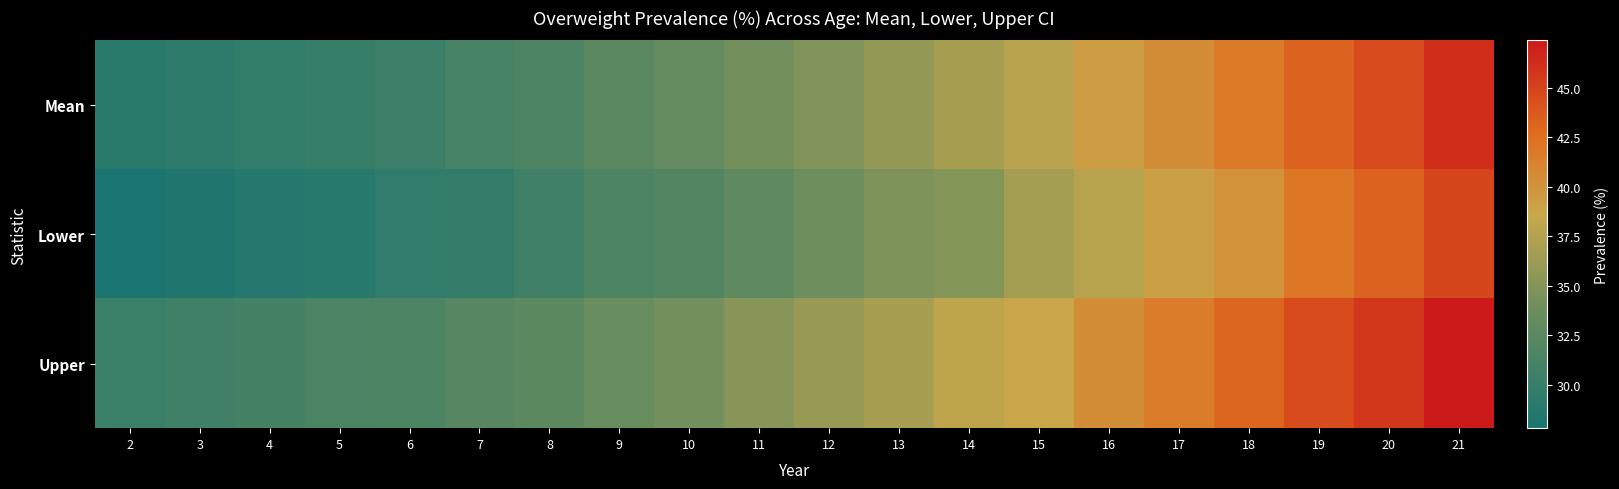

Which series has the largest total across all categories?

Upper